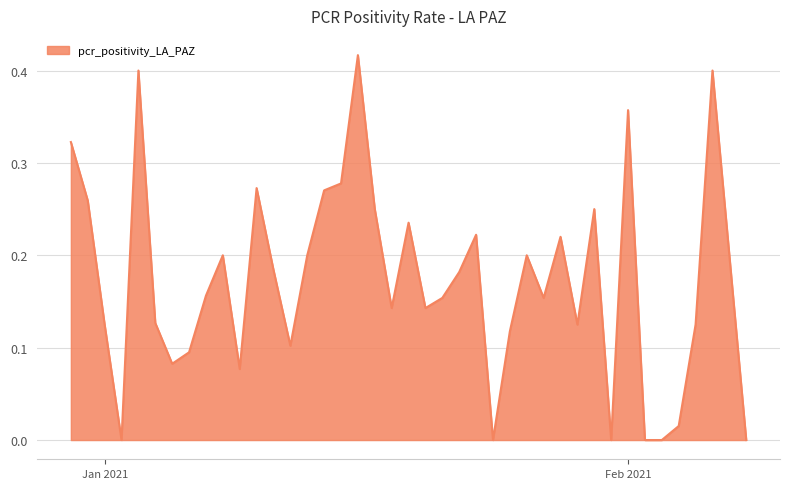

Does the chart have visible grid lines?

Yes